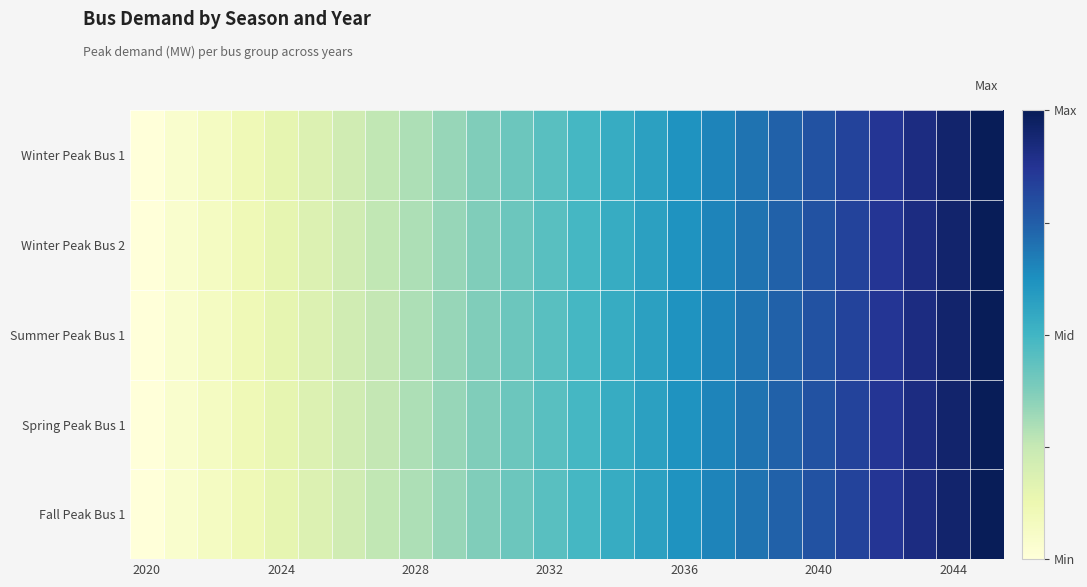

How many distinct data groups are displayed?

5